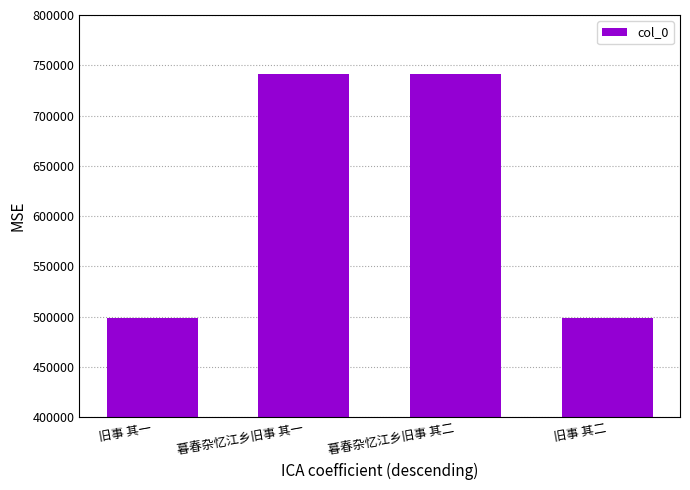

Which has a higher value, 旧事 其二 or 暮春杂忆江乡旧事 其一?

暮春杂忆江乡旧事 其一